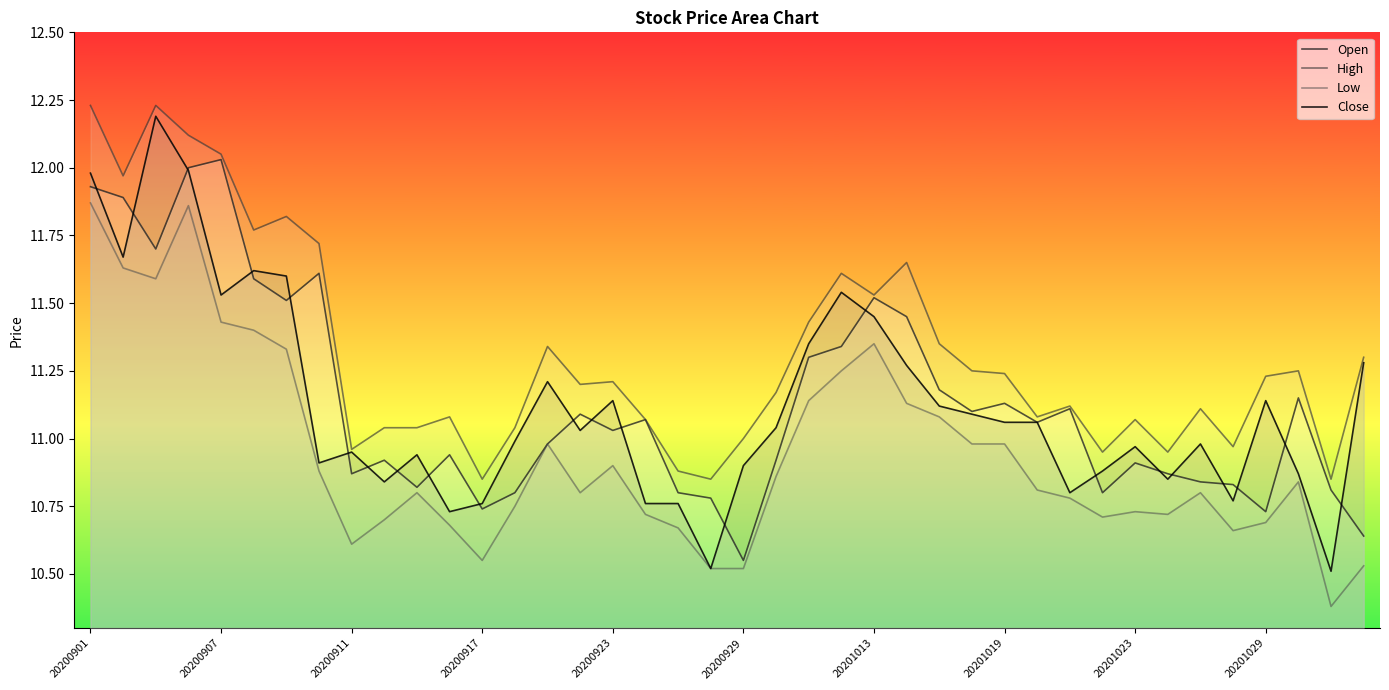

Does the chart display data point markers on the line(s)?

No